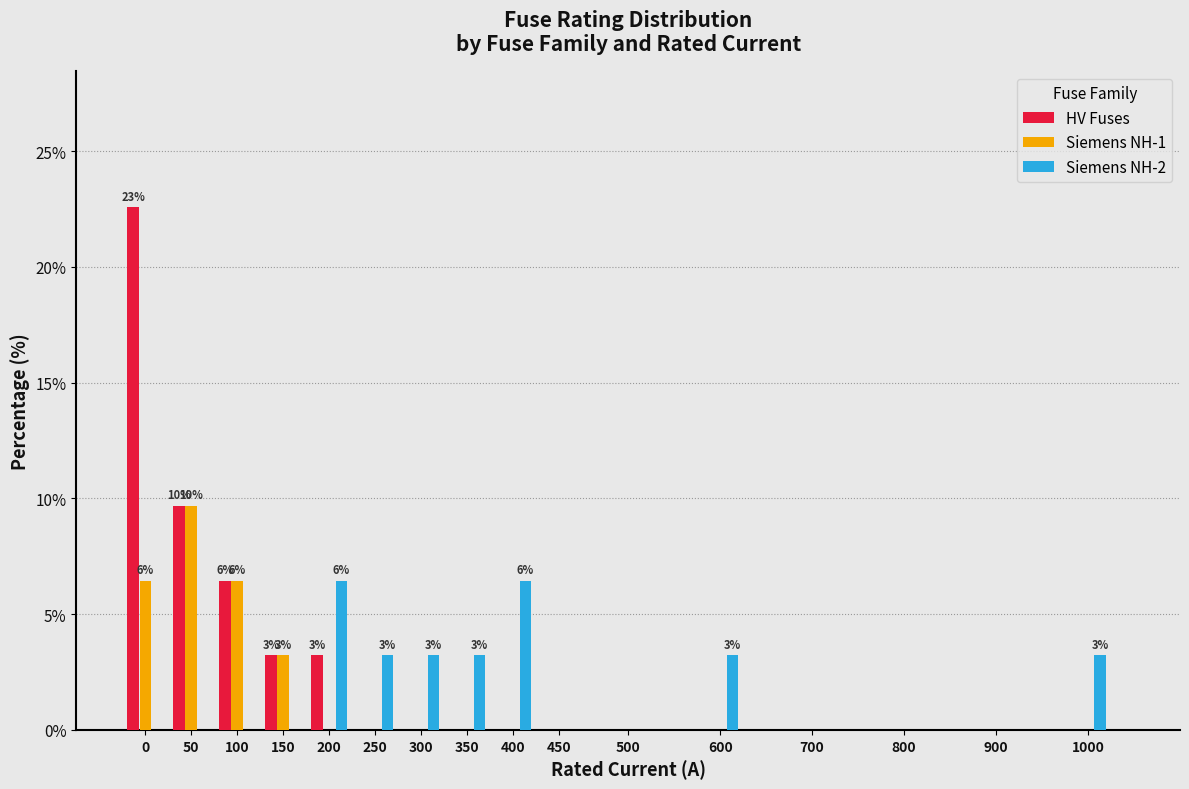

At which label is HV Fuses closest to 11?

50